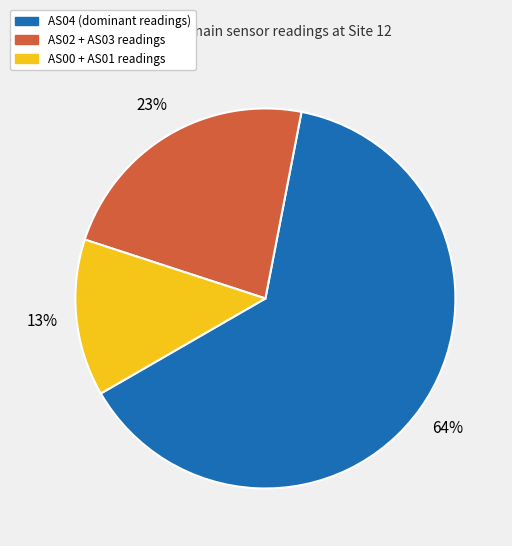

Count the number of slices in the pie.

3